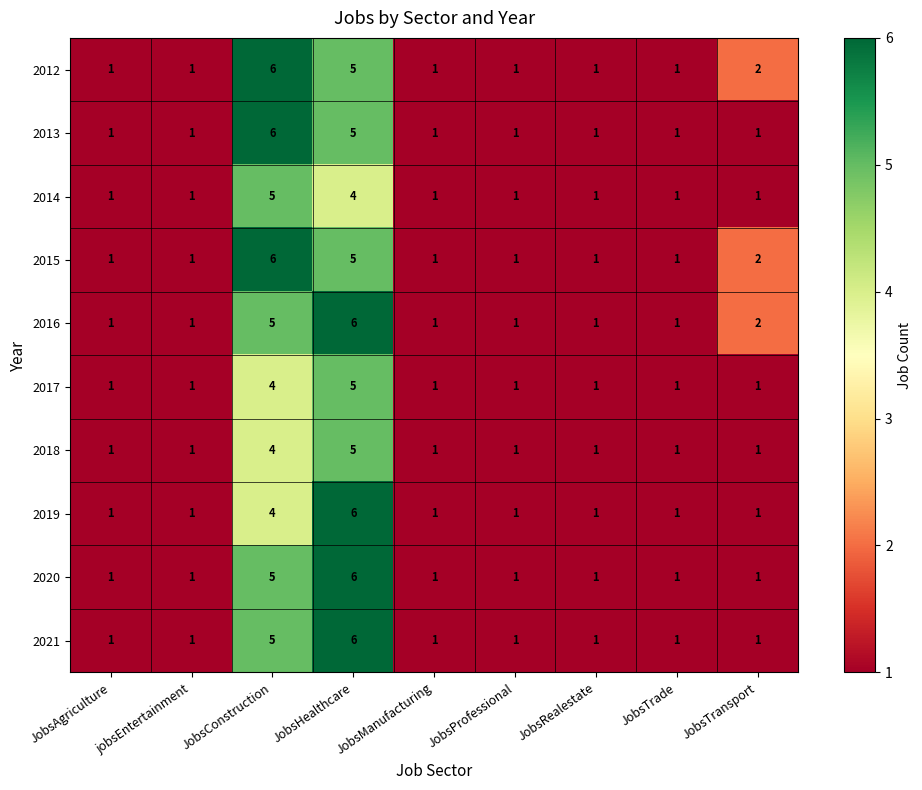

What is the difference between the maximum and minimum values in the 2013 series?

5